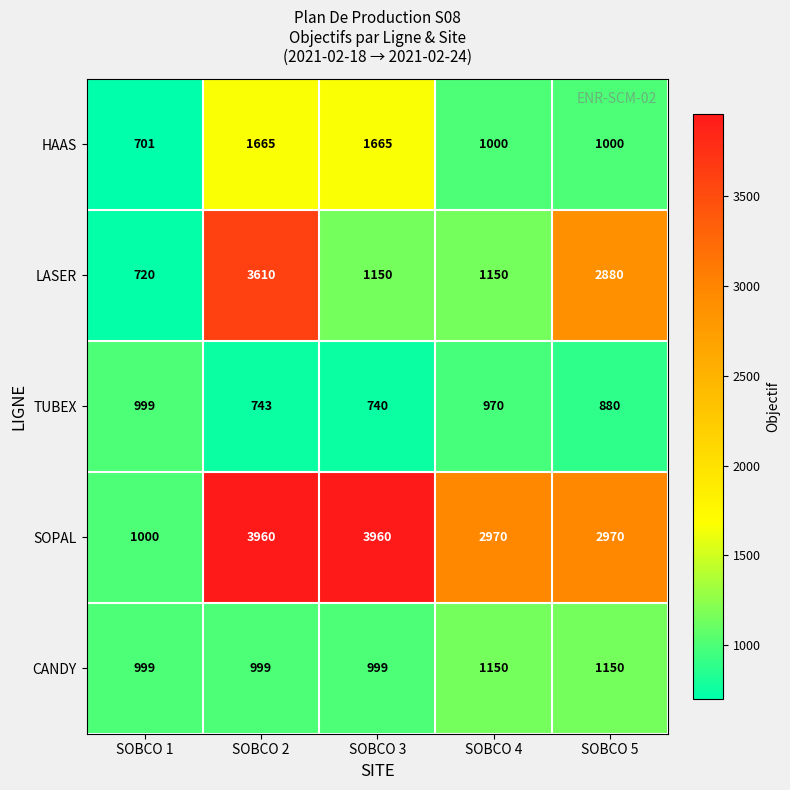

Which series has the largest range (max minus min)?

SOPAL